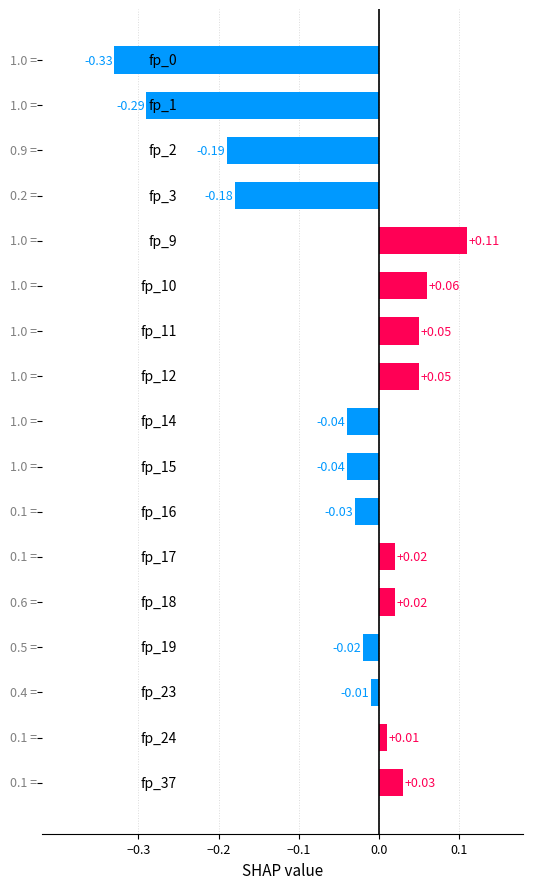

What is the difference between the maximum and second lowest values?

0.4